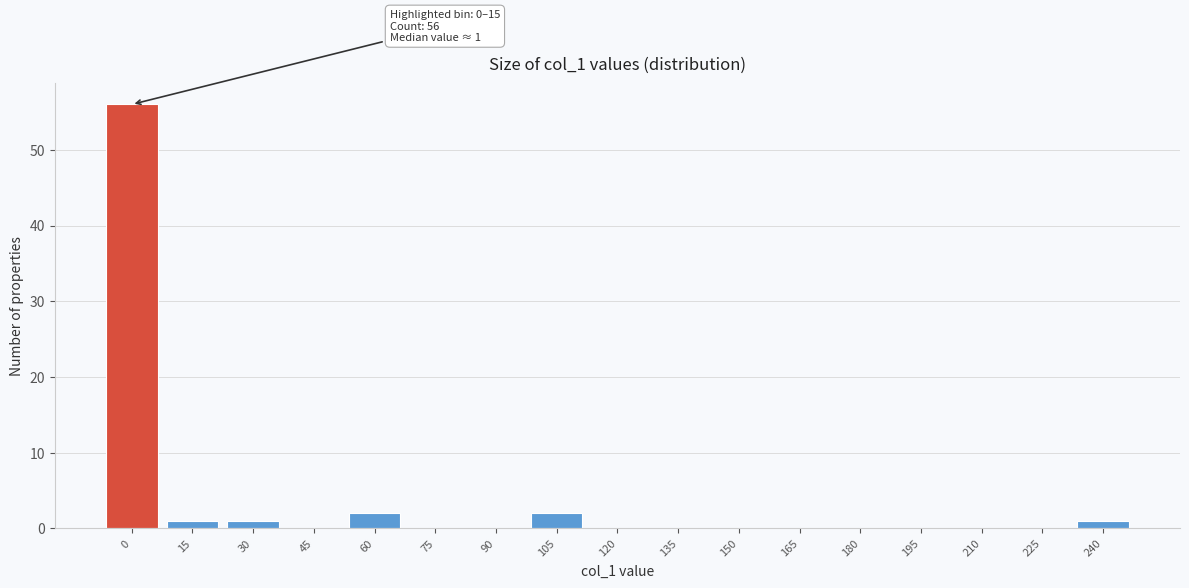

Reading left to right, list all the values displayed in this chart.

0=56	15=1	30=1	45=0	60=2	75=0	90=0	105=2	120=0	135=0	150=0	165=0	180=0	195=0	210=0	225=0	240=1